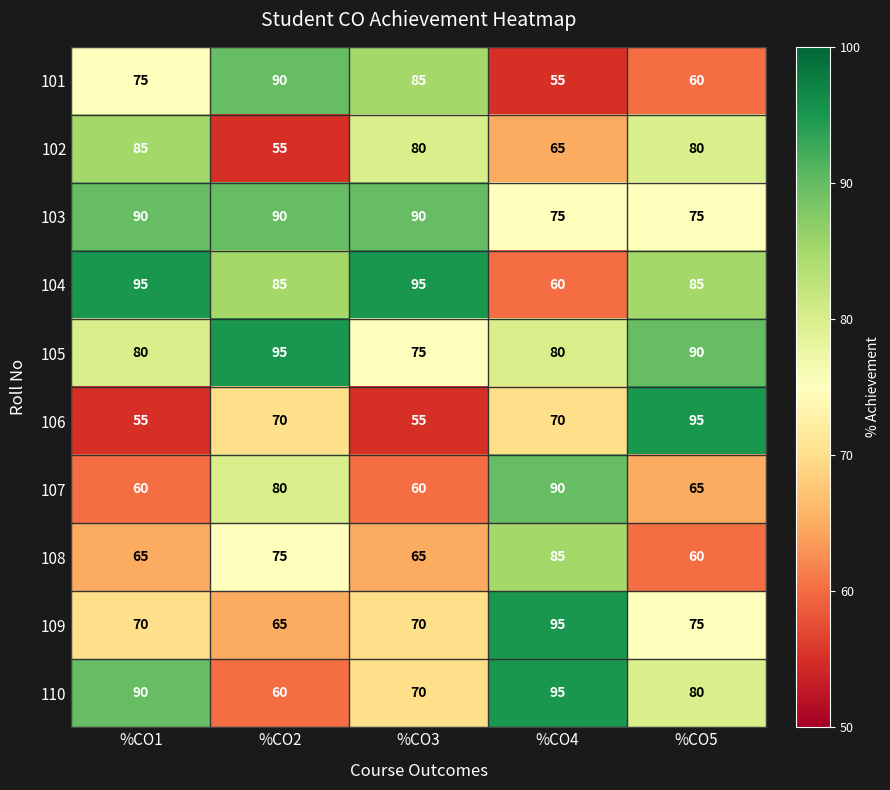

What is the difference between the highest and lowest values at %CO1?

40